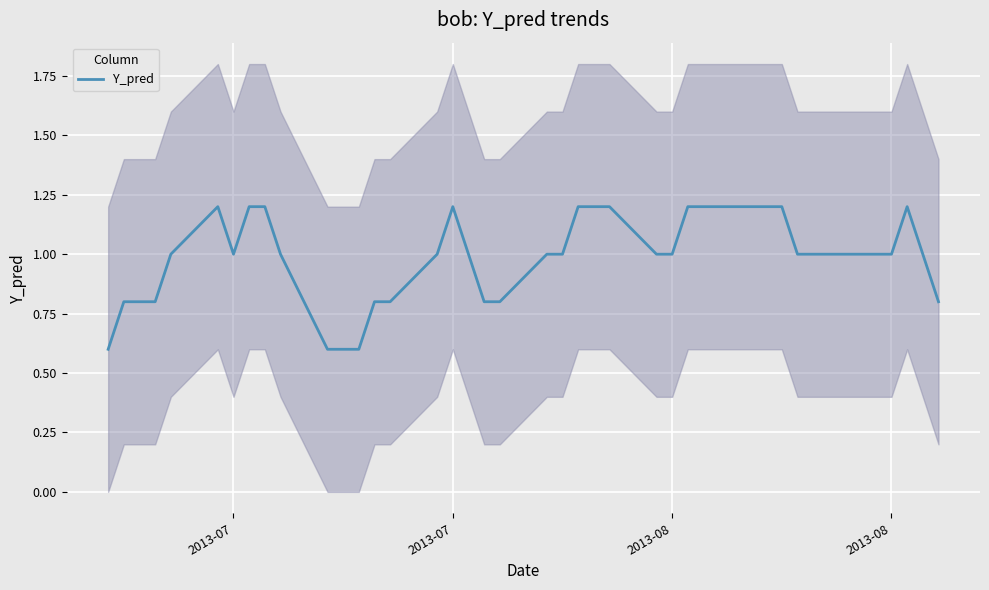

Count the values in the range 0 to 1.

27